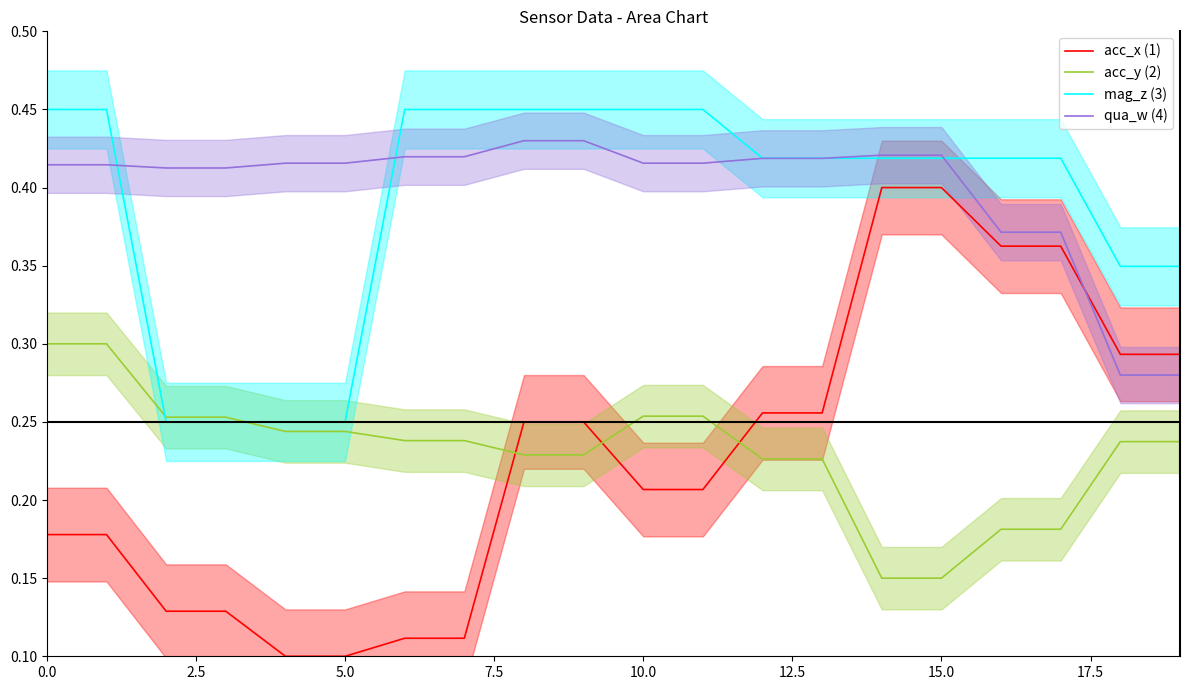

What is the maximum value shown in the chart?

0.5